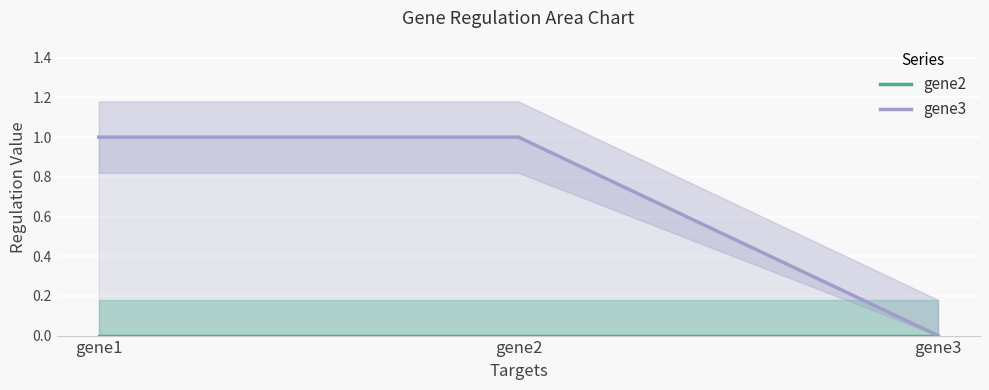

Reading left to right, transcribe all the data shown in this chart.

gene2: 0	0	0
gene3: 1	1	0